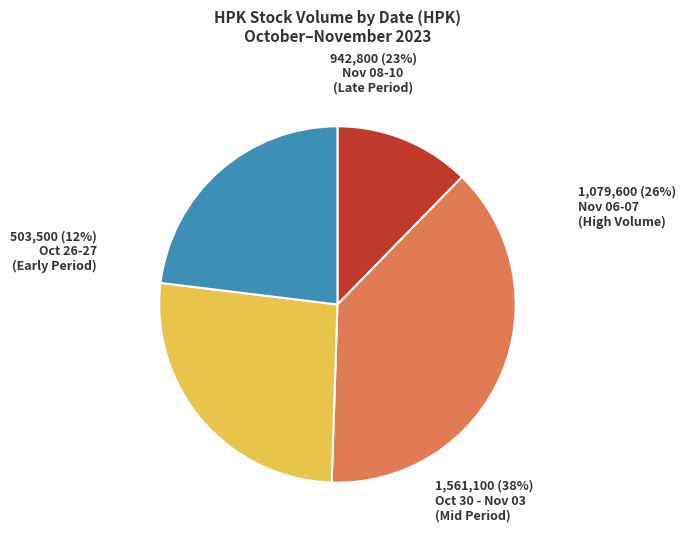

Combined, what portion of the pie is 2023-11-07 and 2023-11-06?

26.4%